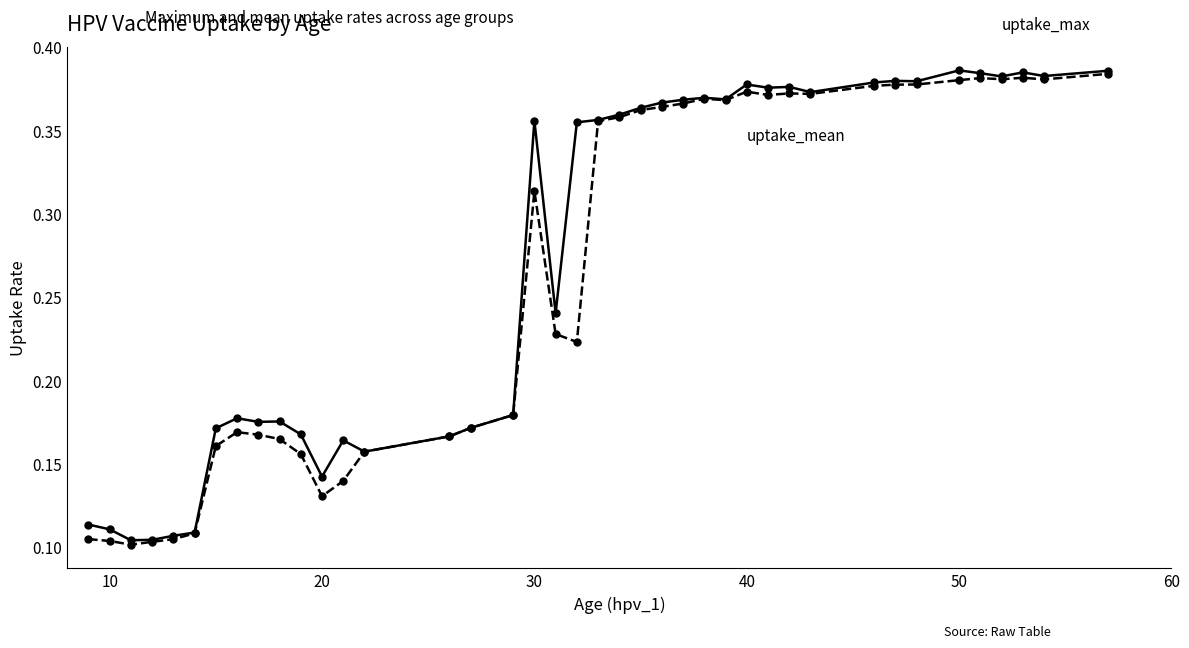

How many lines are shown in the chart?

2